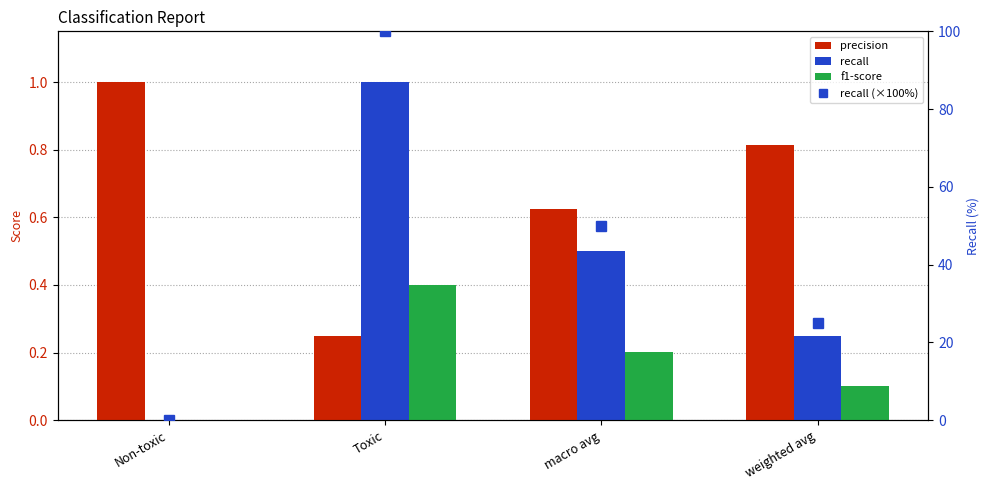

Reading left to right, extract all data points from this chart.

precision: Non-toxic=1.0	Toxic=0.2	macro avg=0.6	weighted avg=0.8
recall: Non-toxic=0.0	Toxic=1.0	macro avg=0.5	weighted avg=0.3
f1-score: Non-toxic=0.0	Toxic=0.4	macro avg=0.2	weighted avg=0.1
recall (×100%): Non-toxic=0.1	Toxic=100.0	macro avg=50.0	weighted avg=25.0